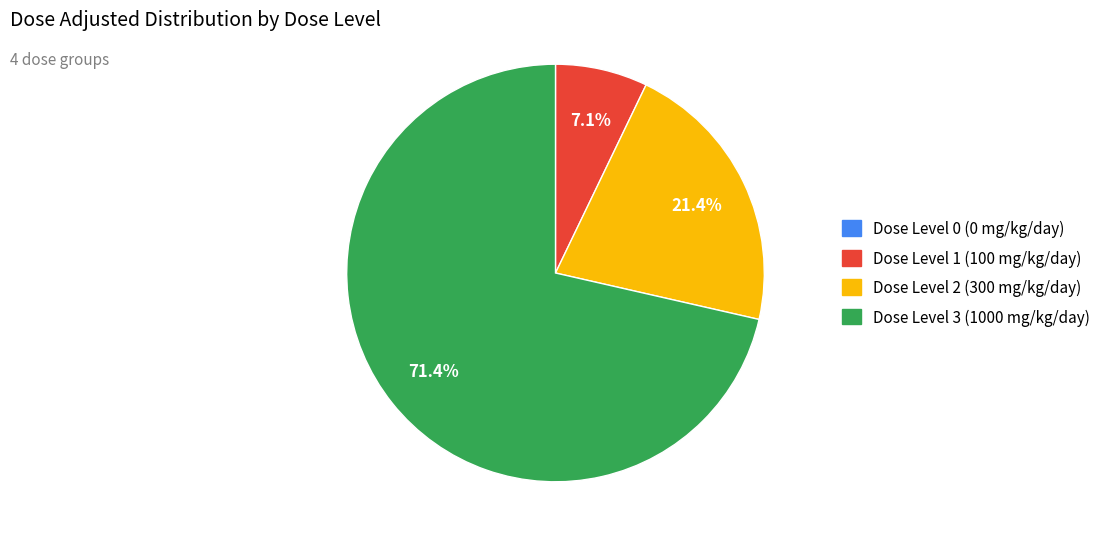

Which category has the biggest portion of the pie?

Dose Level 3 (1000 mg/kg/day)